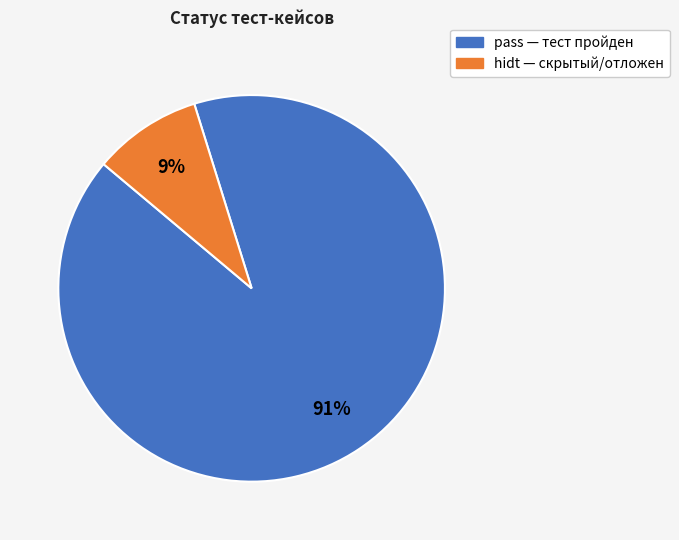

To the nearest percent, what is the difference between the pass and hidt slice percentages?

82%